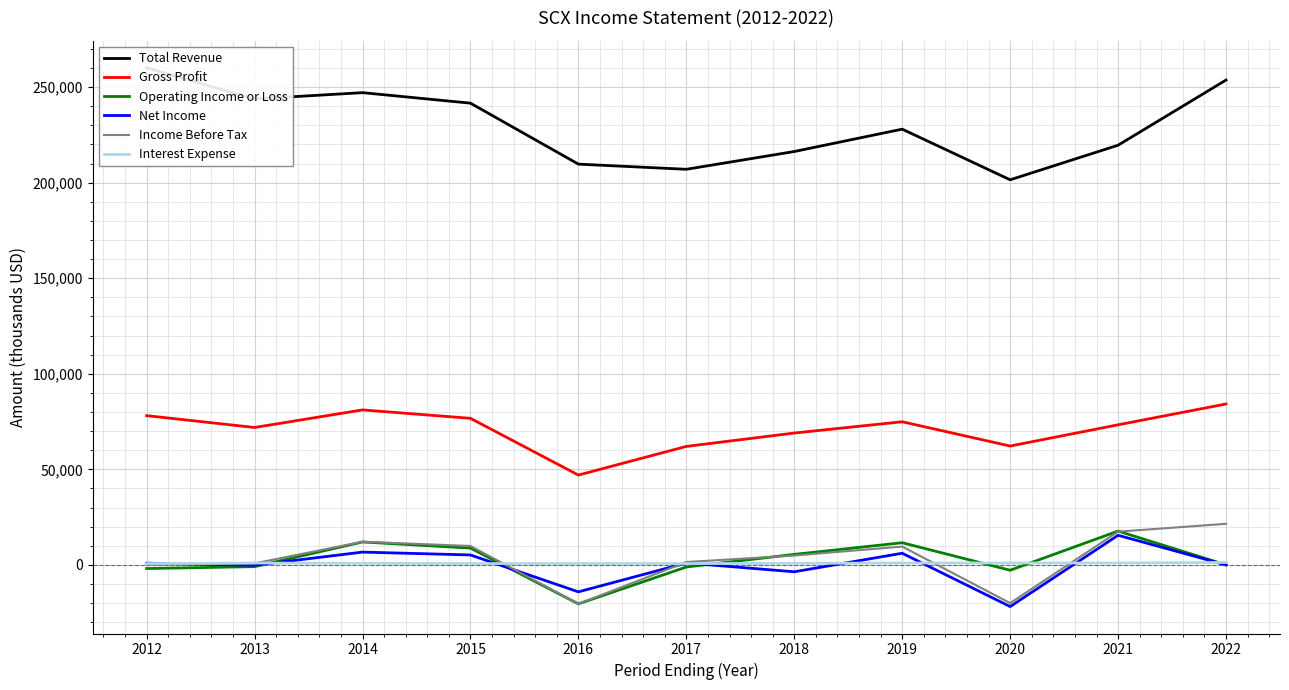

What value does the Gross Profit series have at 2018, to the nearest 10?

69000